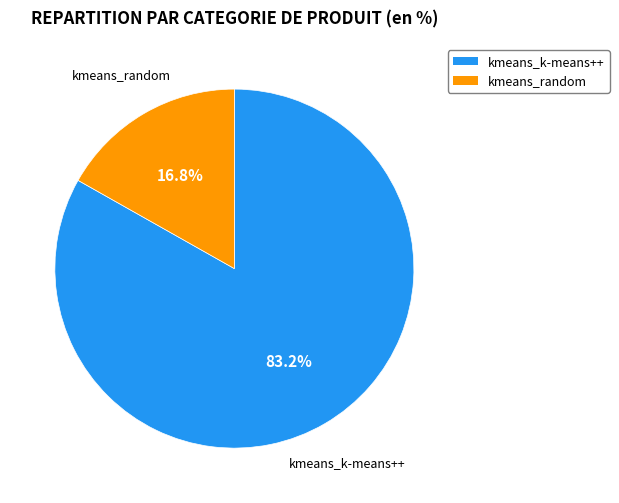

Is it true that kmeans_random is 17% of the pie?

True